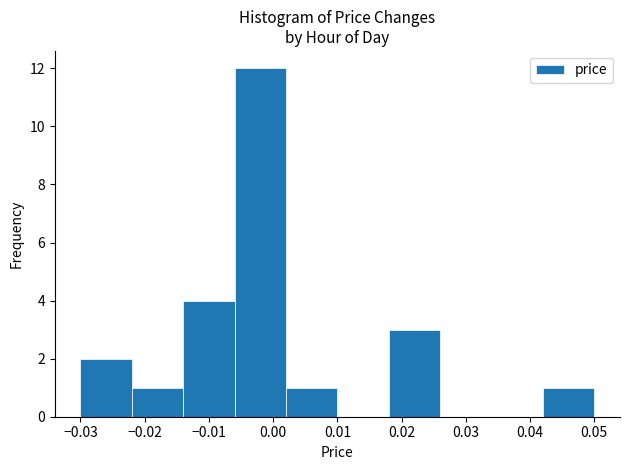

How tall is the bar that spans -0.022 to -0.014 on the x-axis? The values are not printed on the chart, so give them approximately, as read against the axis.

1